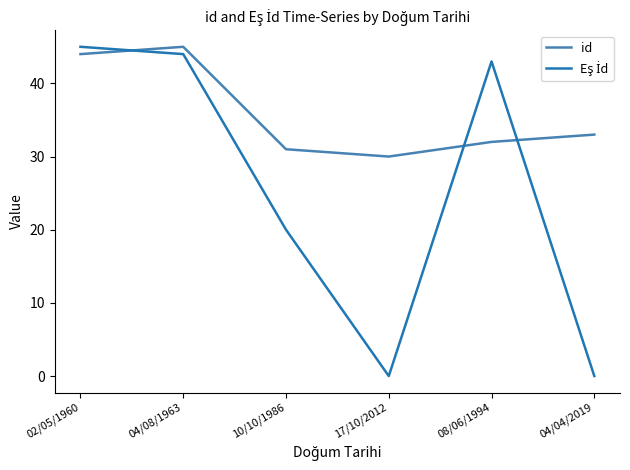

What is the total value across all series at 17/10/2012?

30